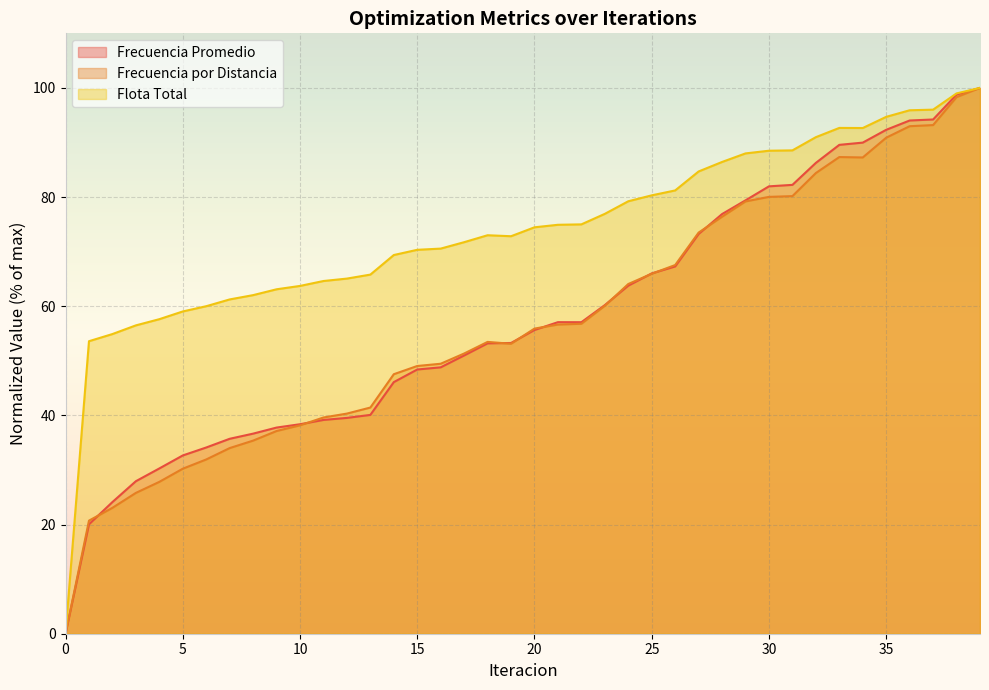

At which category does Frecuencia por Distancia reach its first local peak?

18